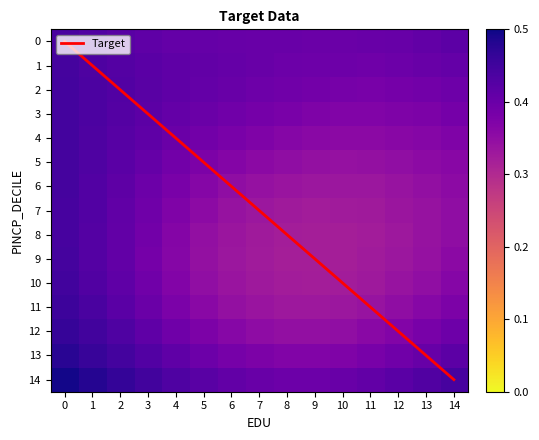

The value of 14 at 10 is 0.4. True or false?

True